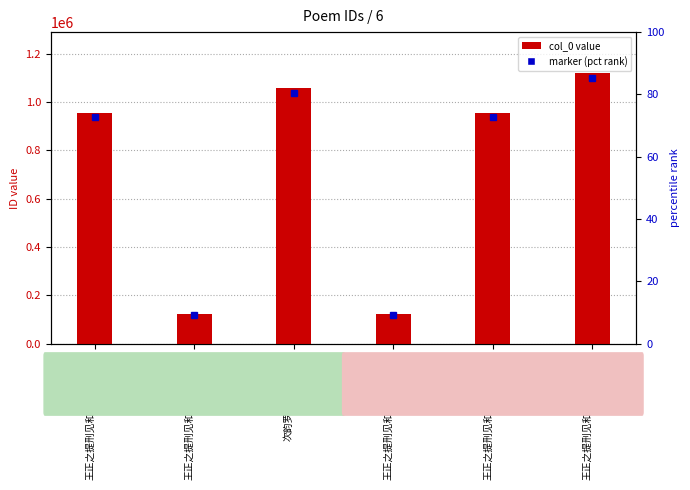

What is the value of the 1st bar from the left?

955649